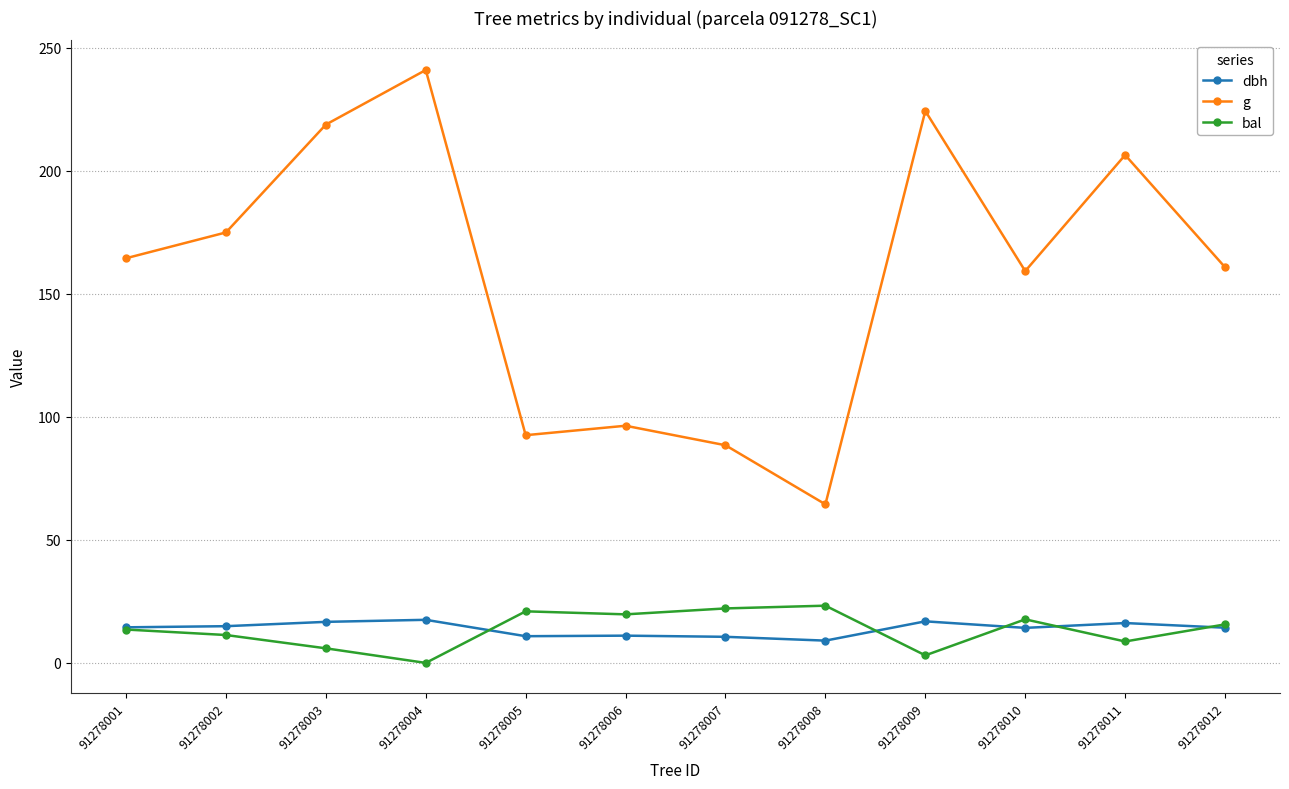

True or false: g and bal cross at least once.

False